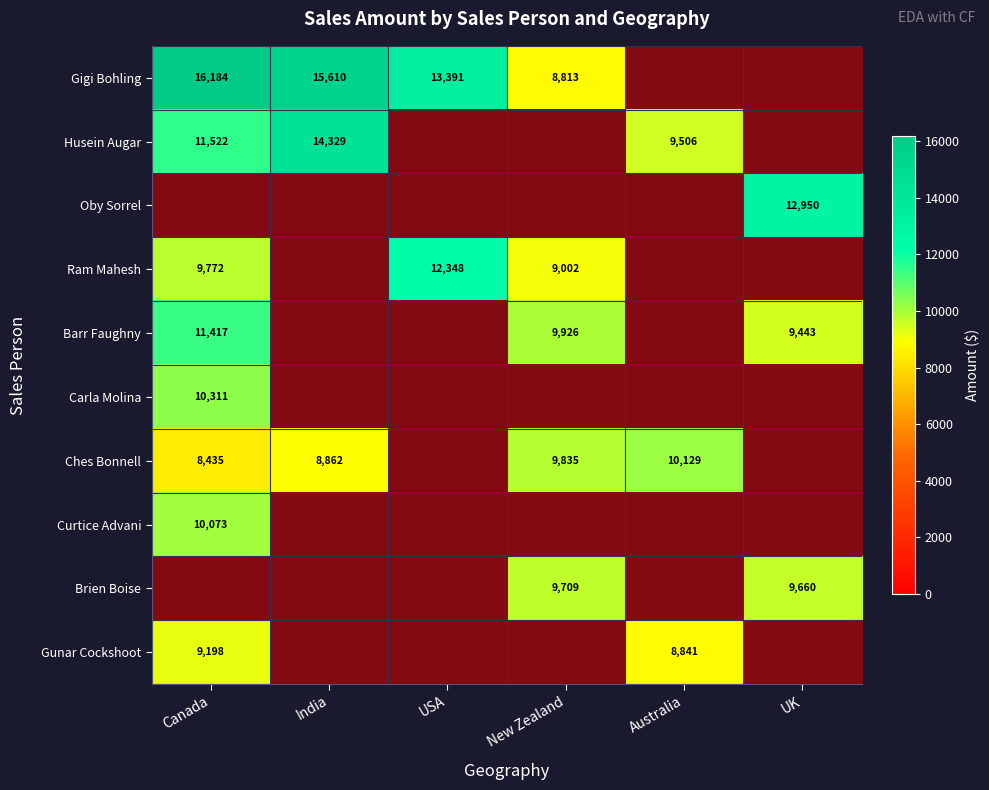

What is the sum of the Ches Bonnell values at Australia and Canada?

18564